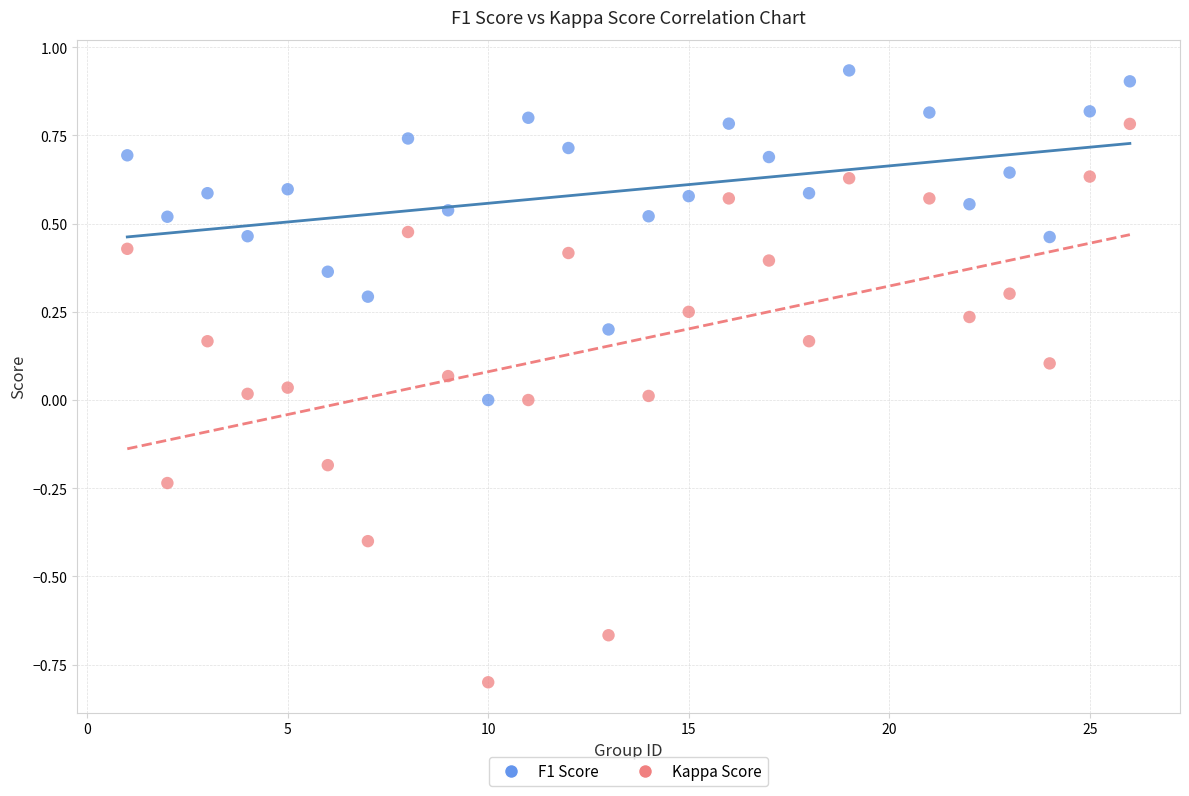

Which series has the largest Y range (max minus min)?

Kappa Score